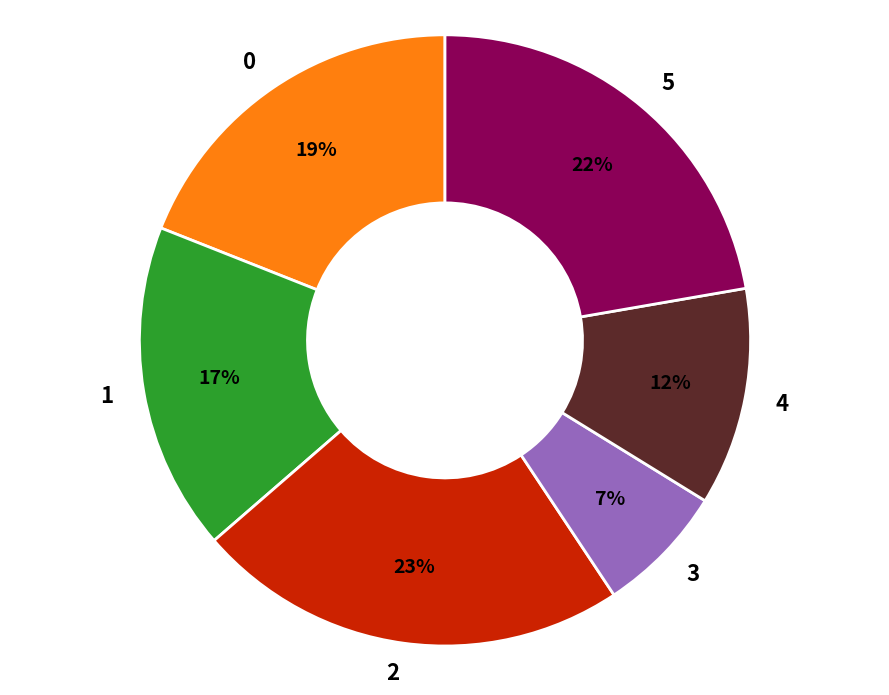

What percentage is the 1 slice, to the nearest percent?

17%